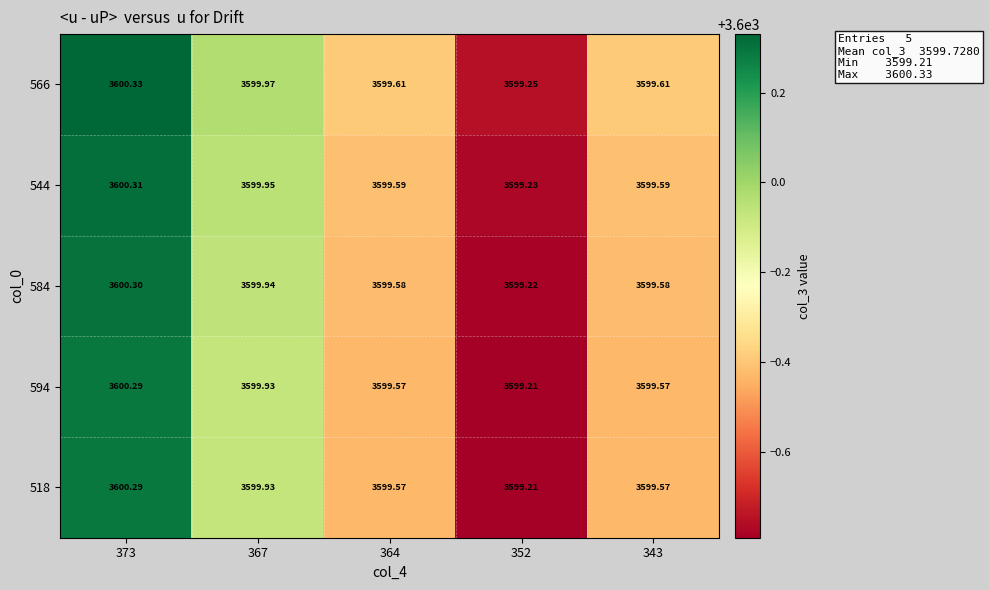

Is the value of 594 at 367 greater than the value of 518 at 373?

No